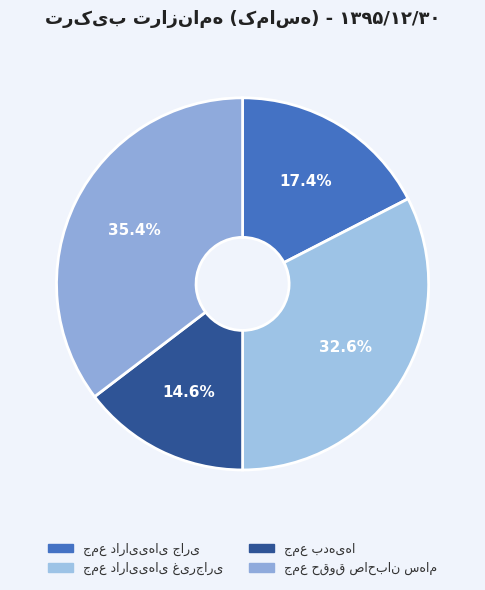

Which slice is the smallest?

جمع بدهی‌ها